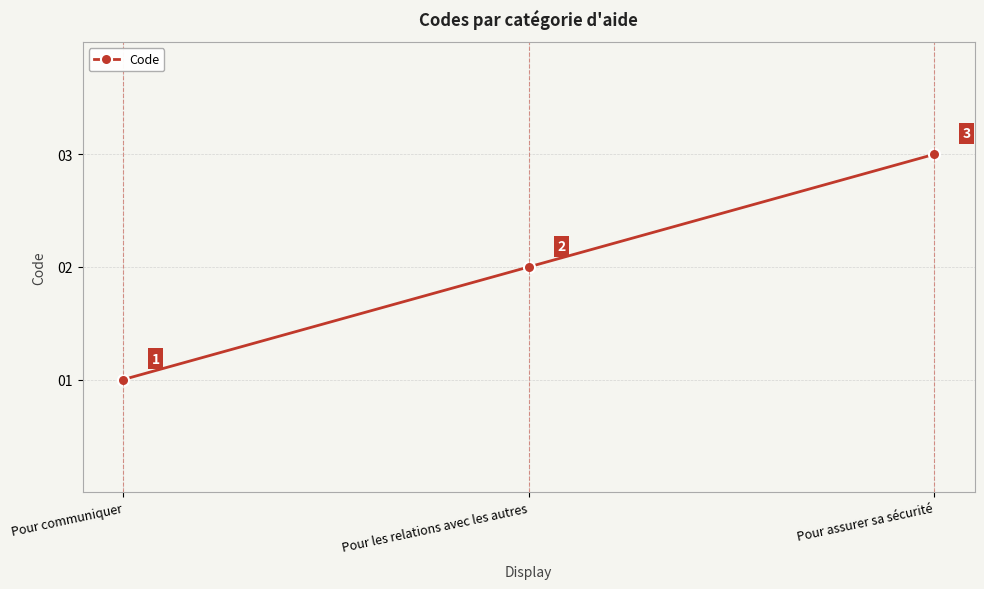

The chart shows a value of 2 at Pour les relations avec les autres. True or false?

True